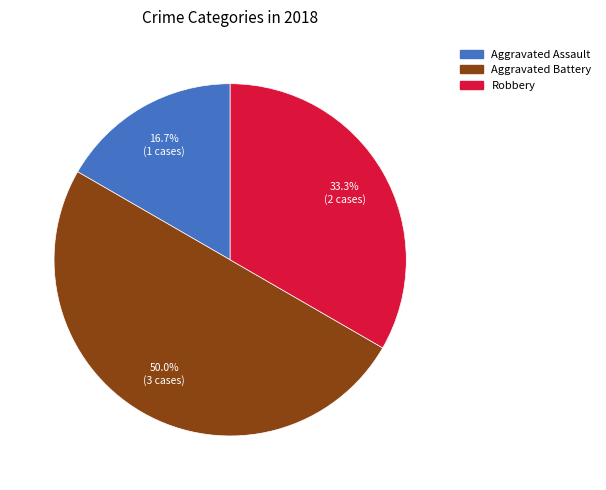

How many segments does this pie chart have?

3